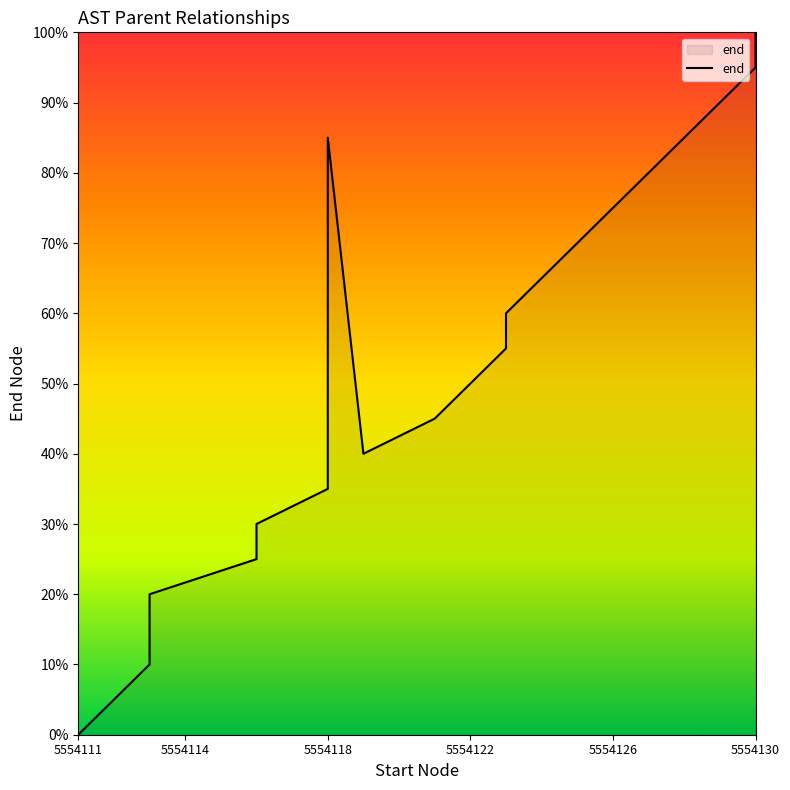

Does the chart display data point markers on the line(s)?

No